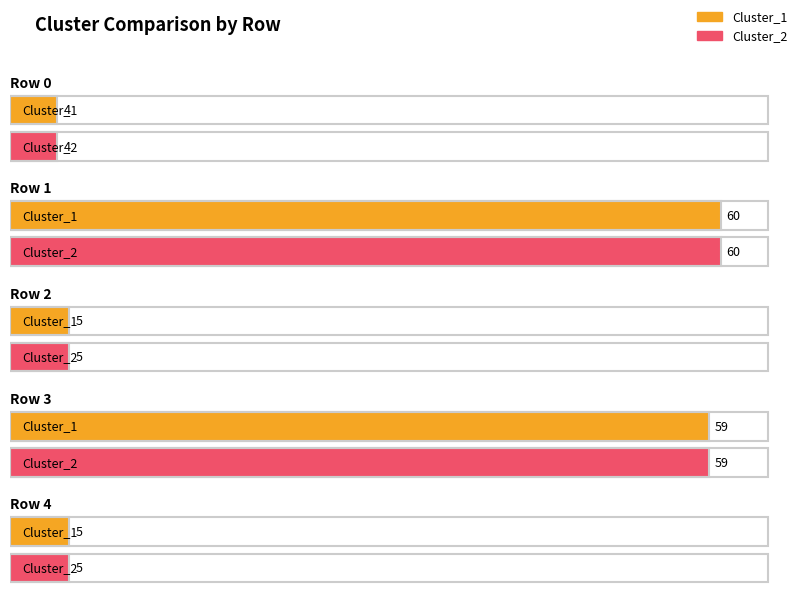

What are all the series names shown in the legend?

Cluster_1, Cluster_2